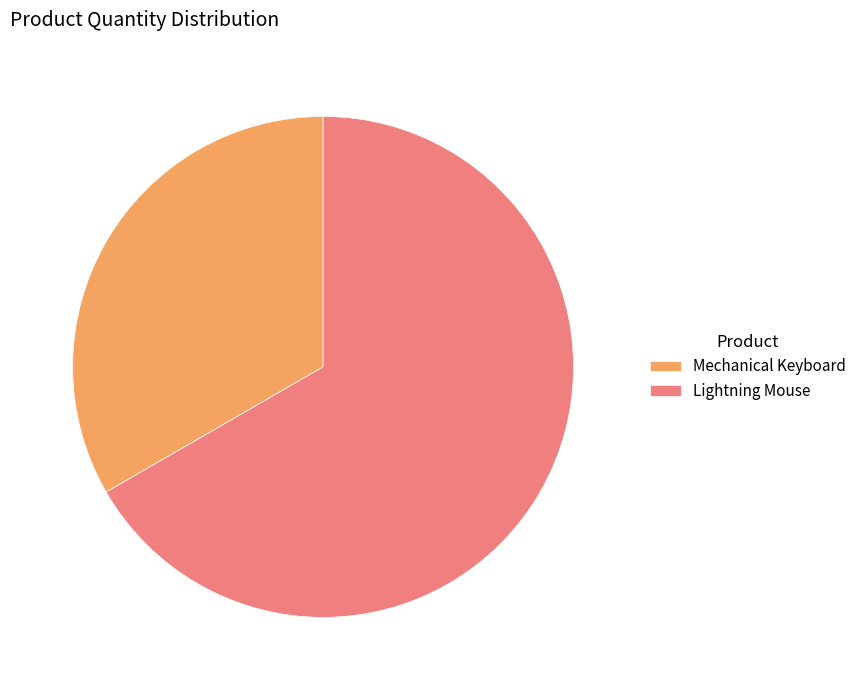

Combined, do Mechanical Keyboard and Lightning Mouse account for over 50%?

Yes